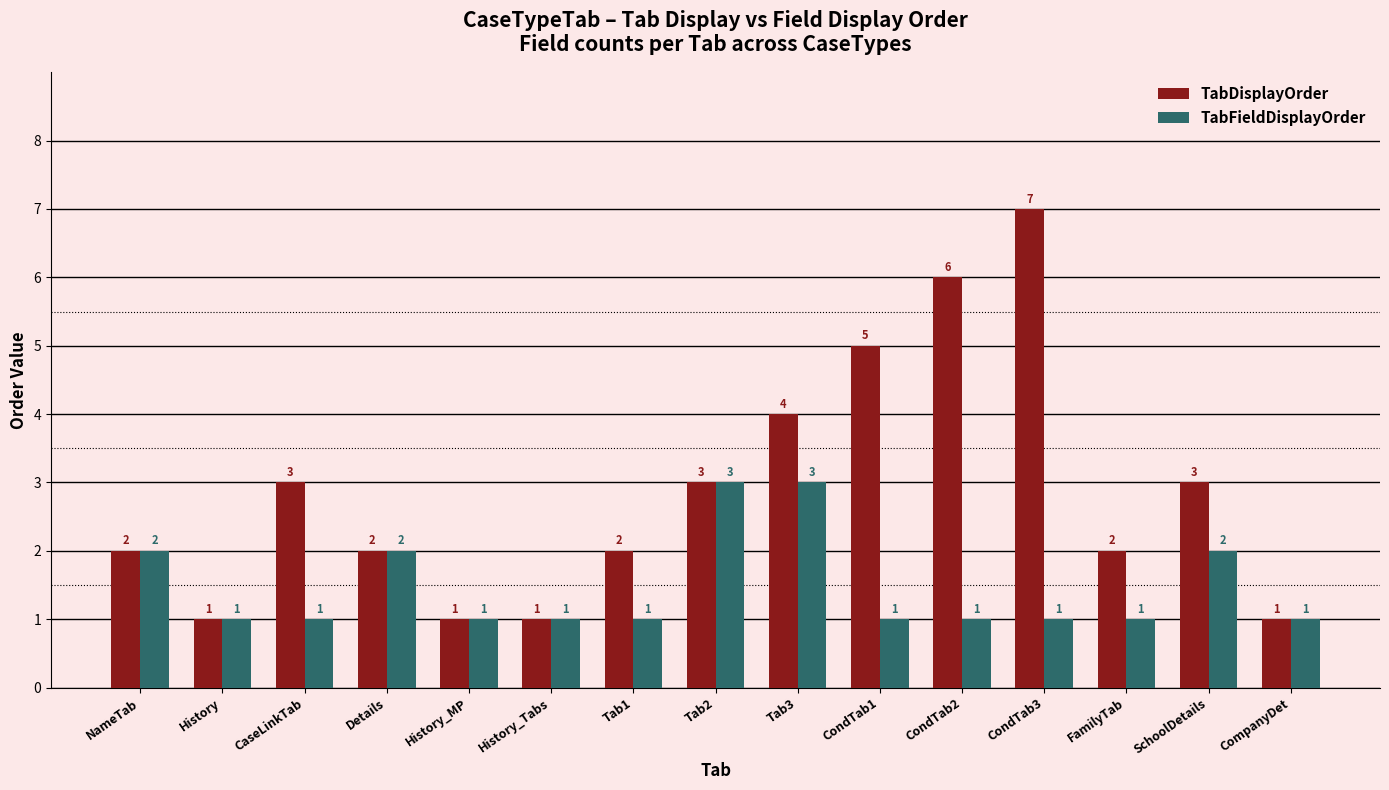

Which category has the highest value in the TabDisplayOrder series?

CondTab3